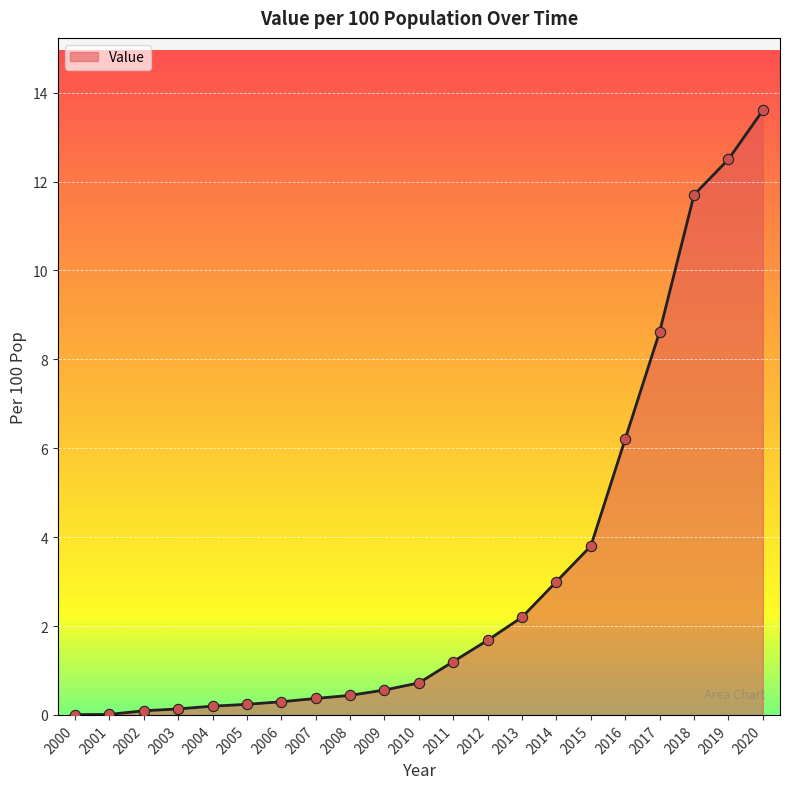

What is the change in value from 2001 to 2019?

+12.5